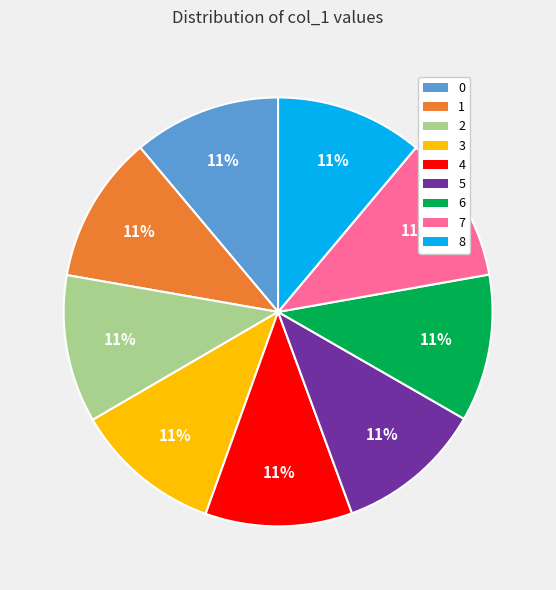

To the nearest percent, what percentage of the pie is 3?

11%